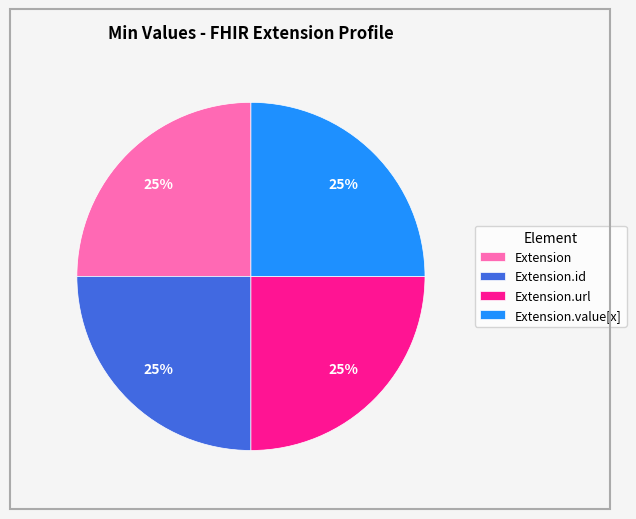

Is Extension.id the majority of the pie?

No